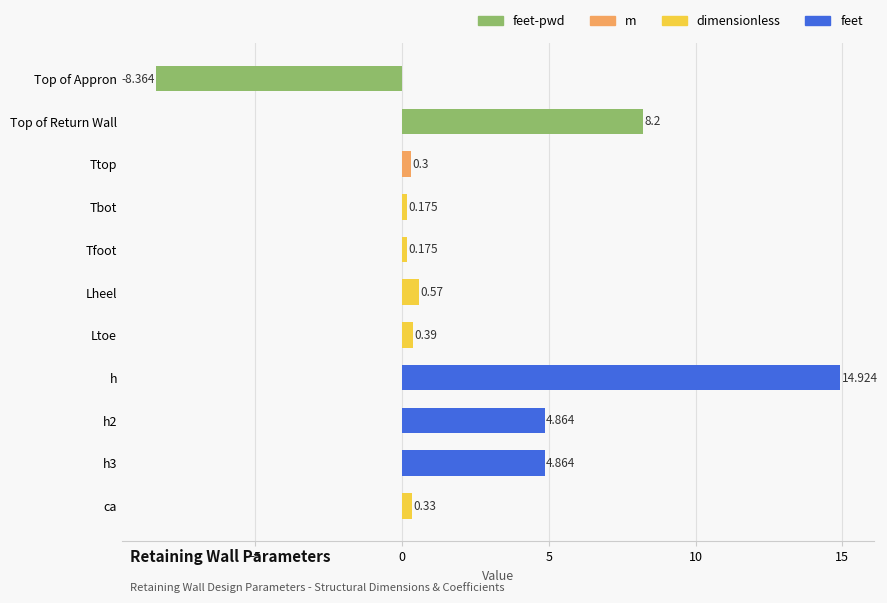

What is the label of the 6th bar from the top?

Lheel